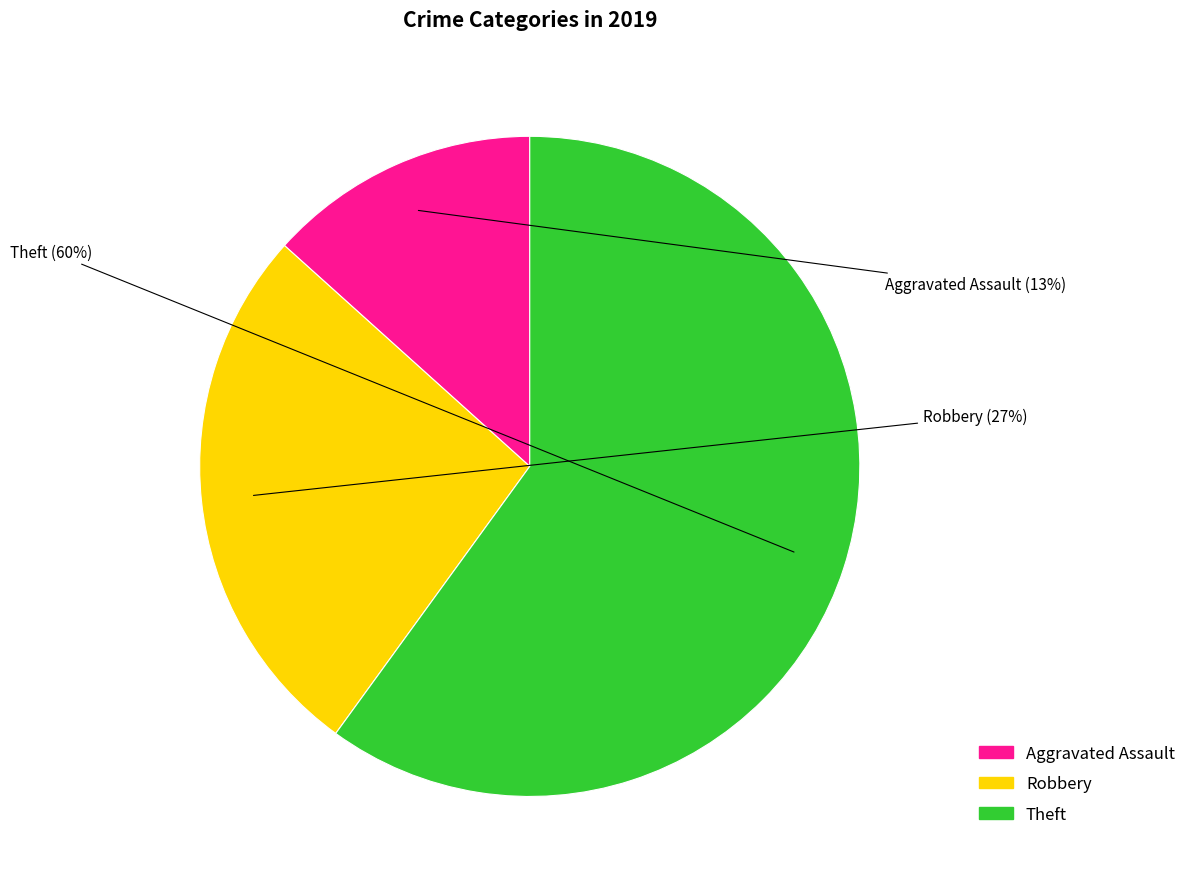

True or false: Robbery accounts for 27% of the total.

True